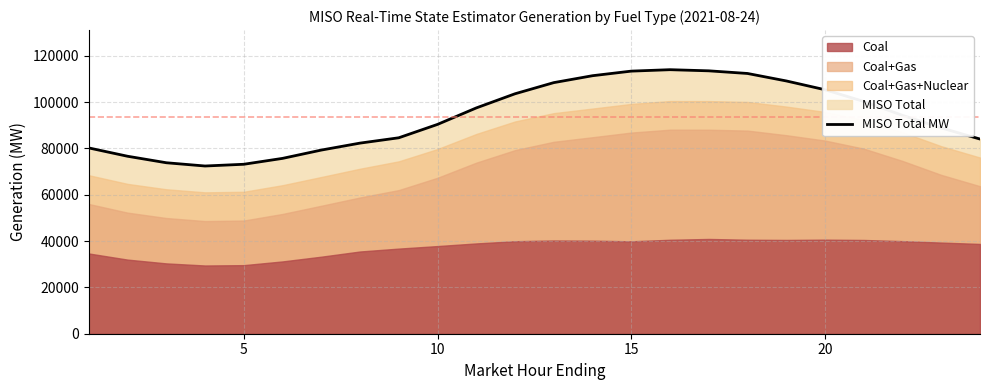

What is the maximum value shown in the chart?

114031.5